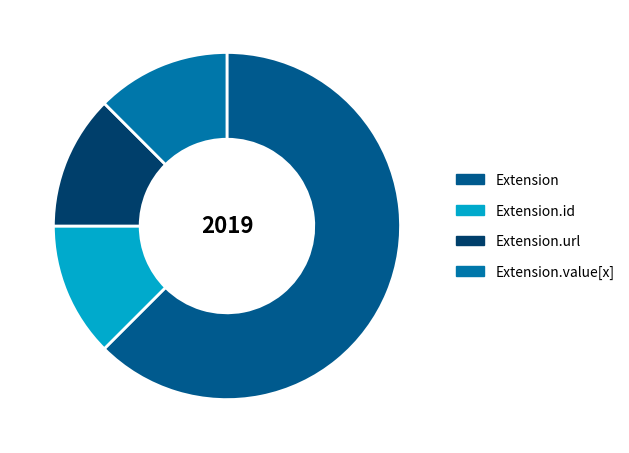

Does any single category account for the majority?

Yes